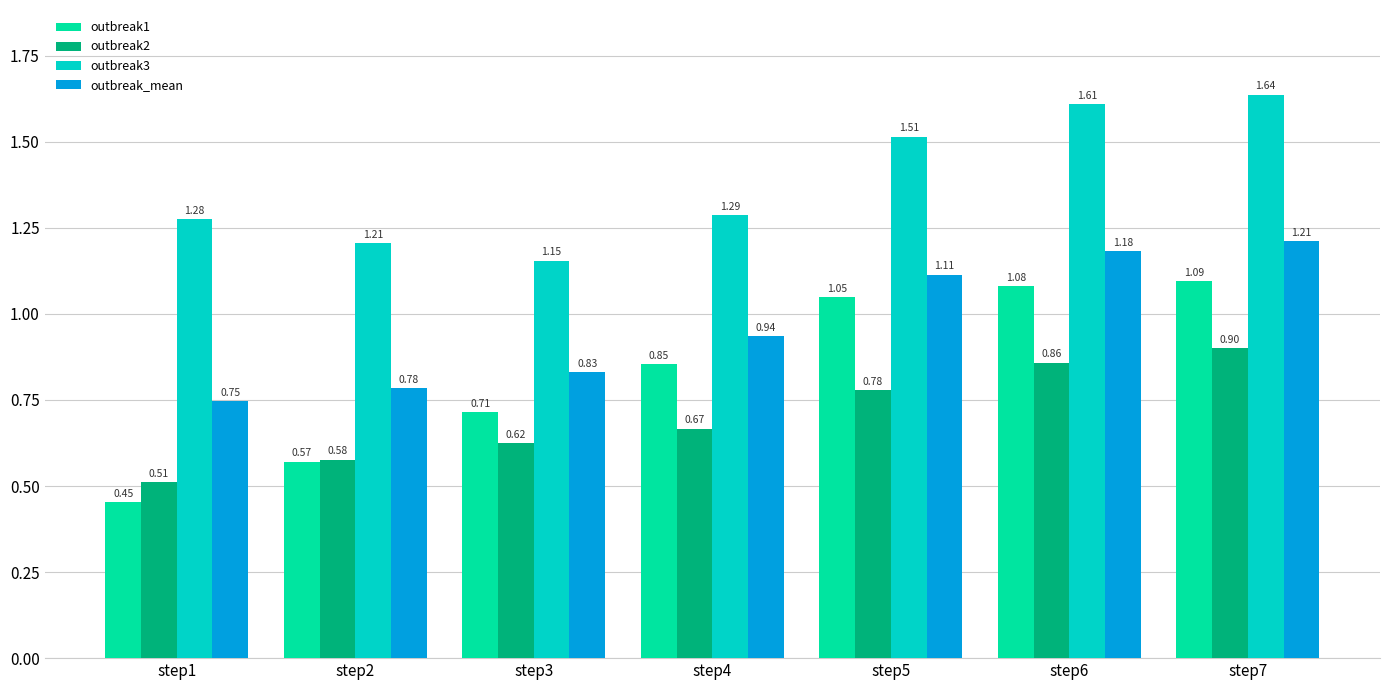

Does the chart contain any negative values?

No